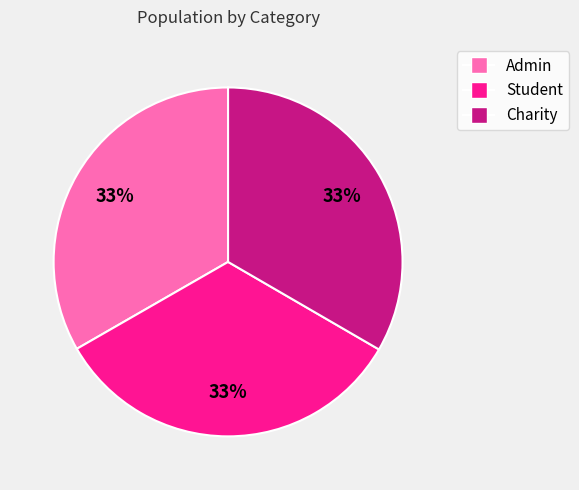

To the nearest percent, what is the combined percentage of Student and Admin?

67%